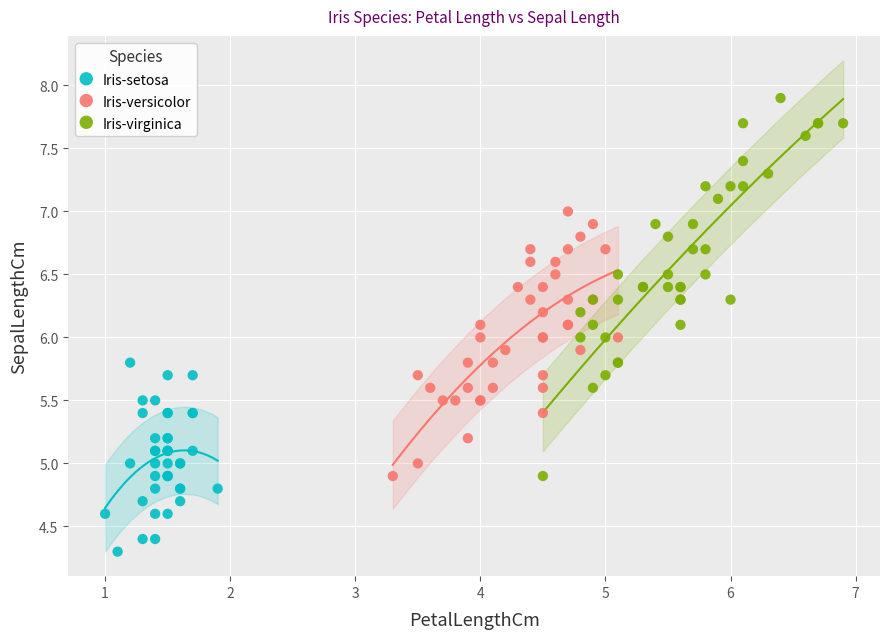

Which series contains the highest Y value?

Iris-virginica